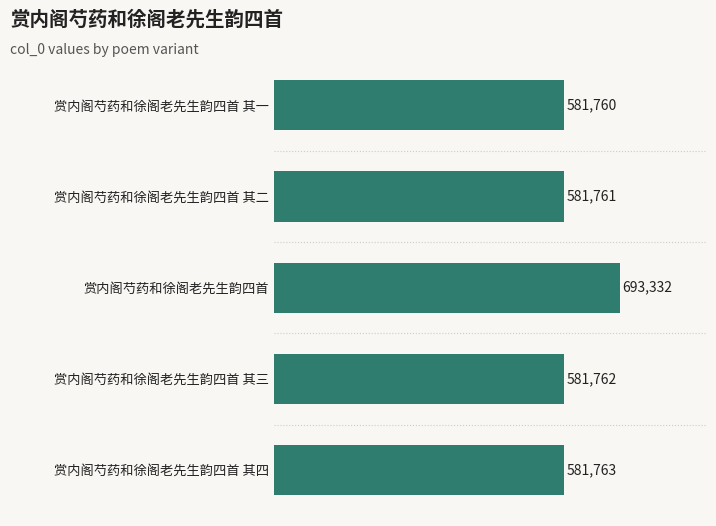

What is the change in value from 赏内阁芍药和徐阁老先生韵四首 其一 to 赏内阁芍药和徐阁老先生韵四首 其二?

+1